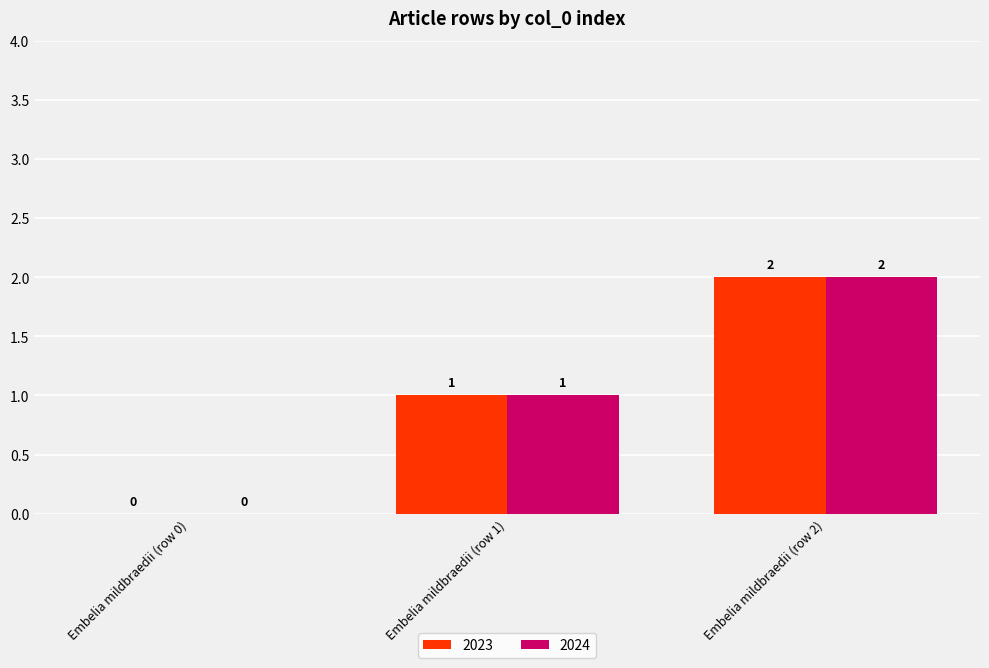

Reading left to right, what are all the values shown in this chart?

2023: 0	1	2
2024: 0	1	2